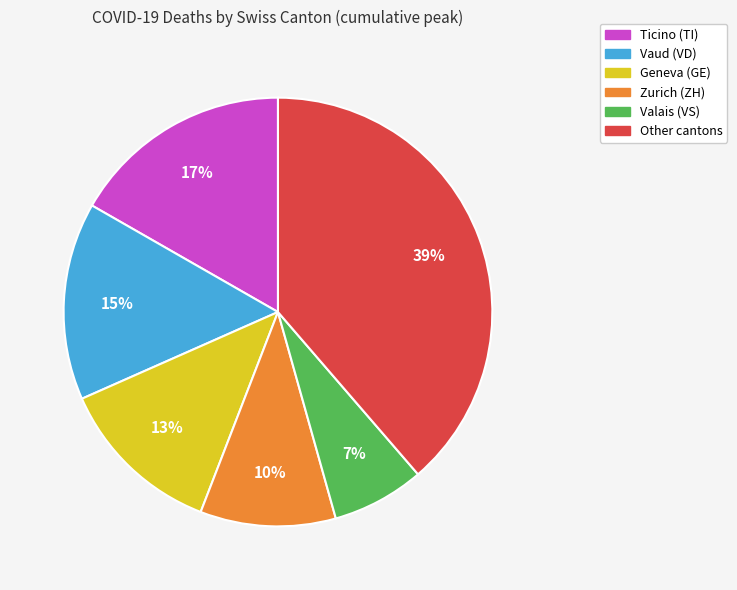

To the nearest percent, what is the difference between the largest and smallest slice percentages?

32%